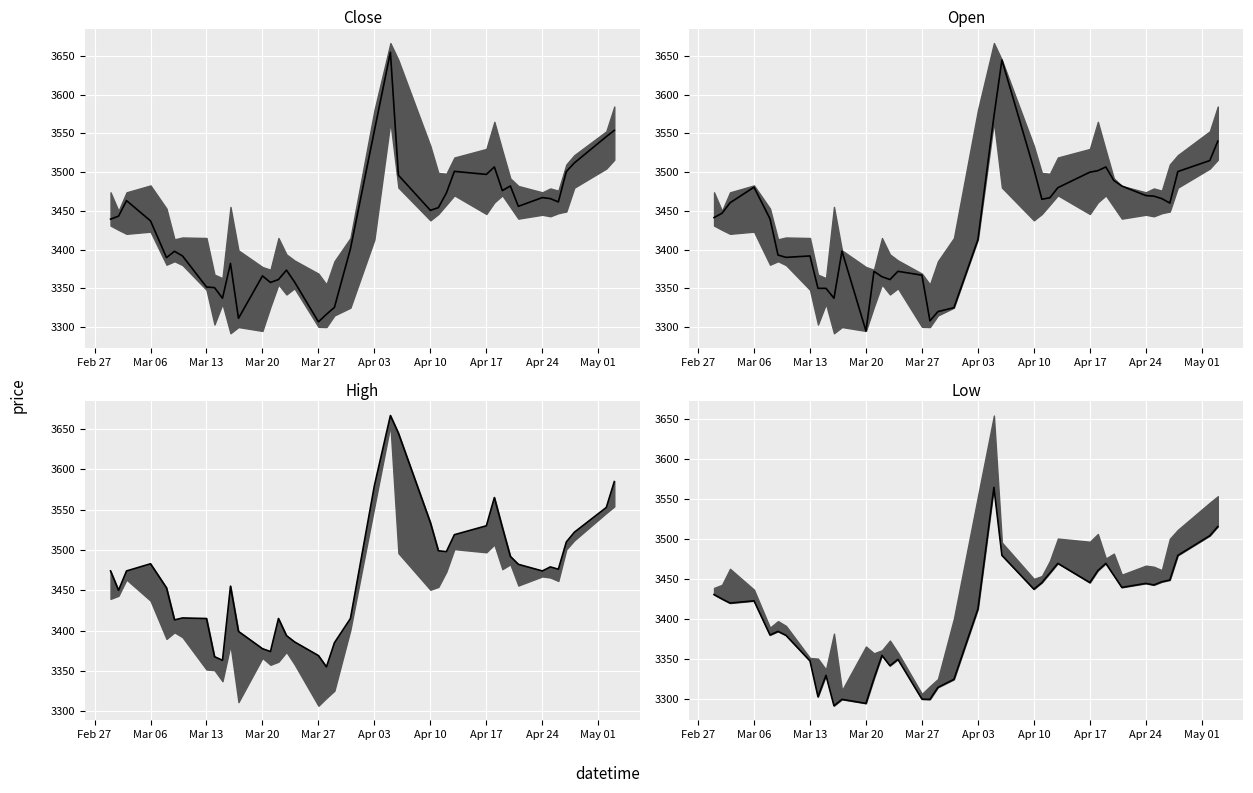

What is the sum of all High values?

138770.6